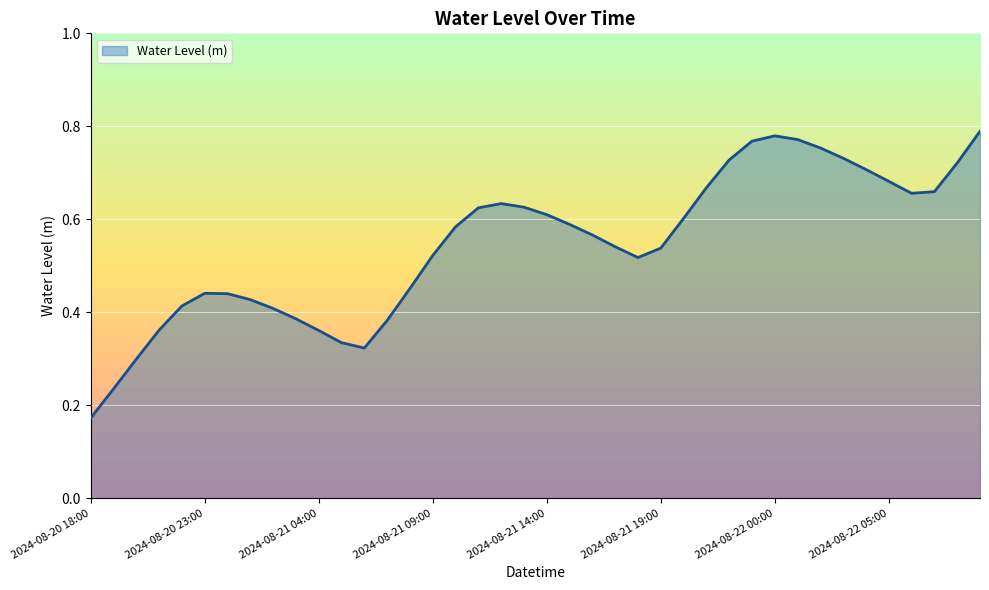

How many values are between 0 and 1?

40